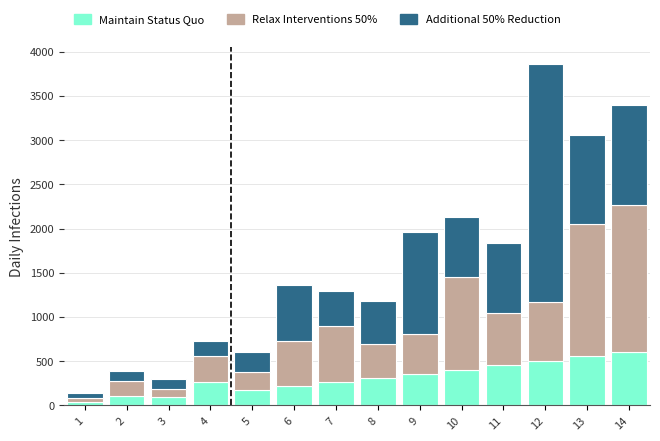

Are the bars horizontal?

No